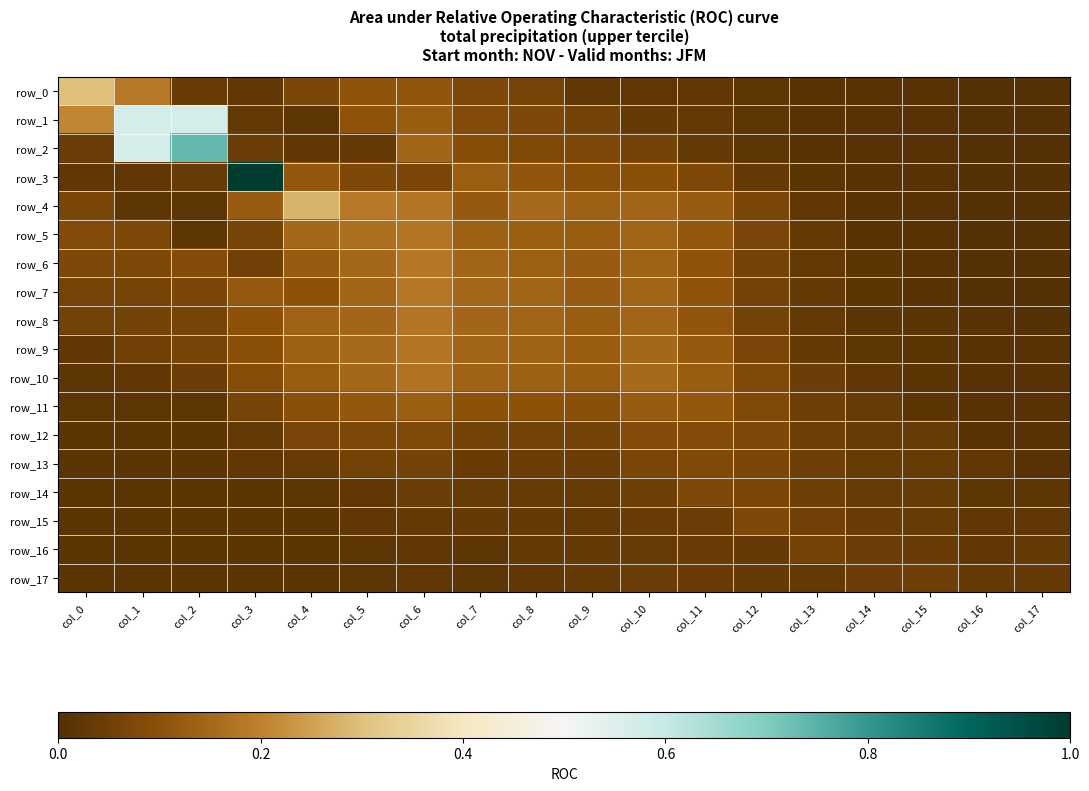

How many distinct data groups are displayed?

18